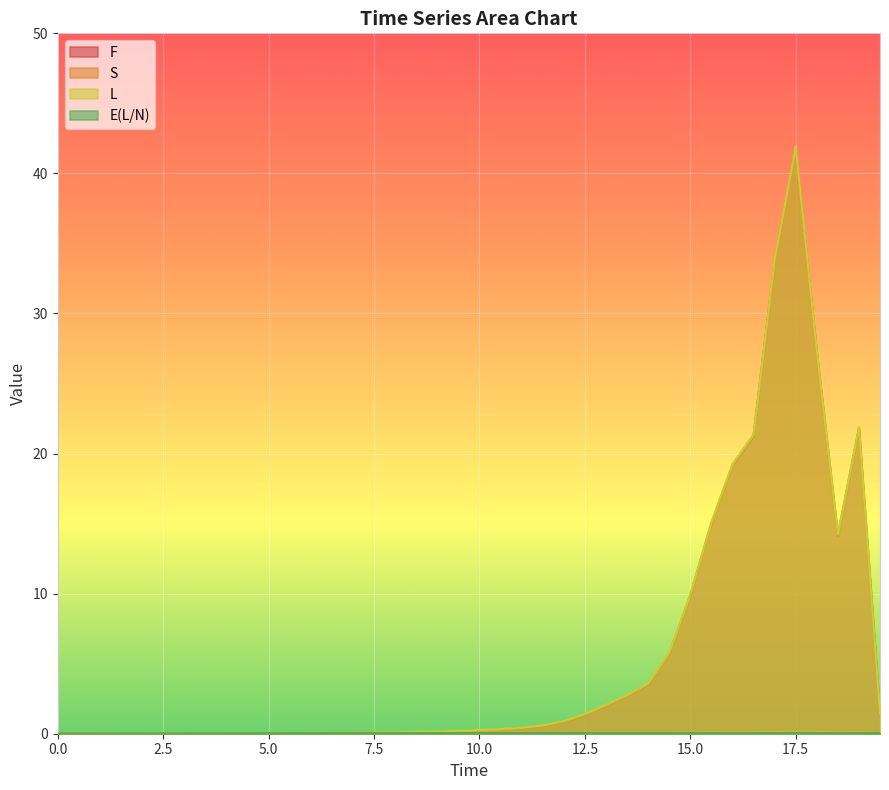

What is the maximum value shown in the chart?

41.9